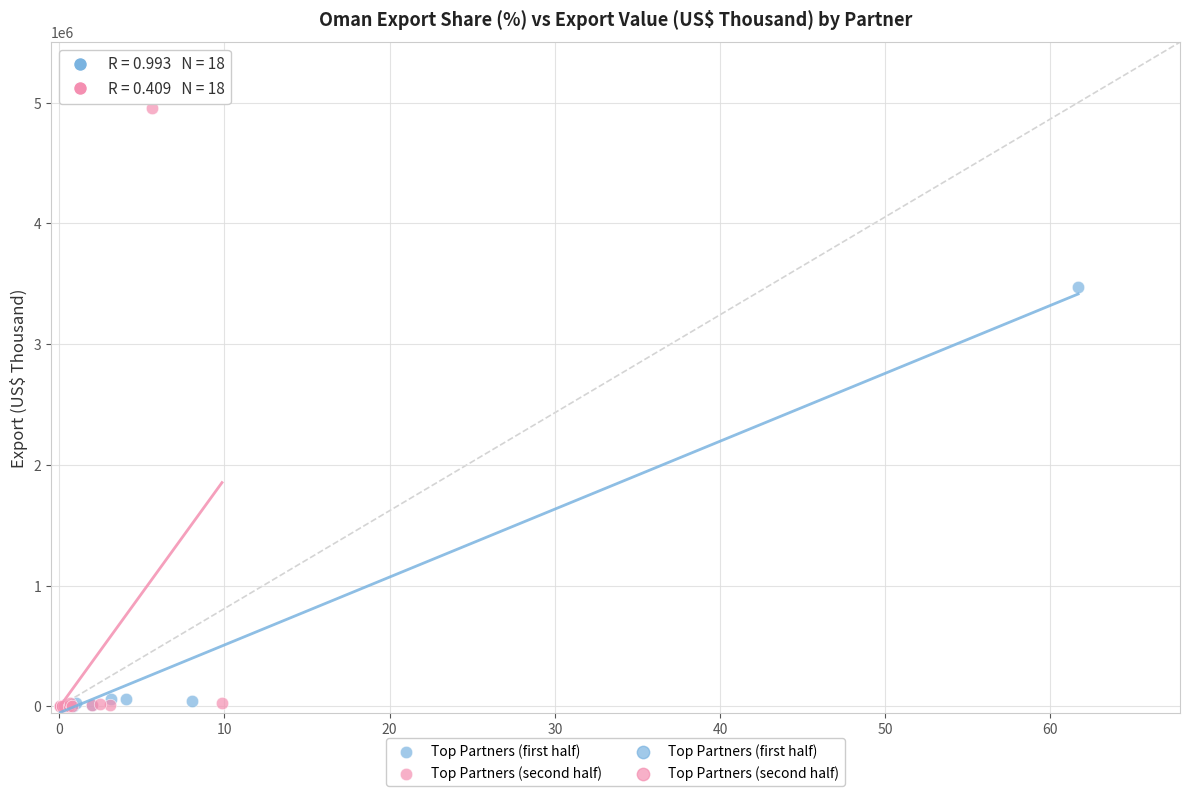

Which series has the widest spread of Y values?

Top Partners (second half)